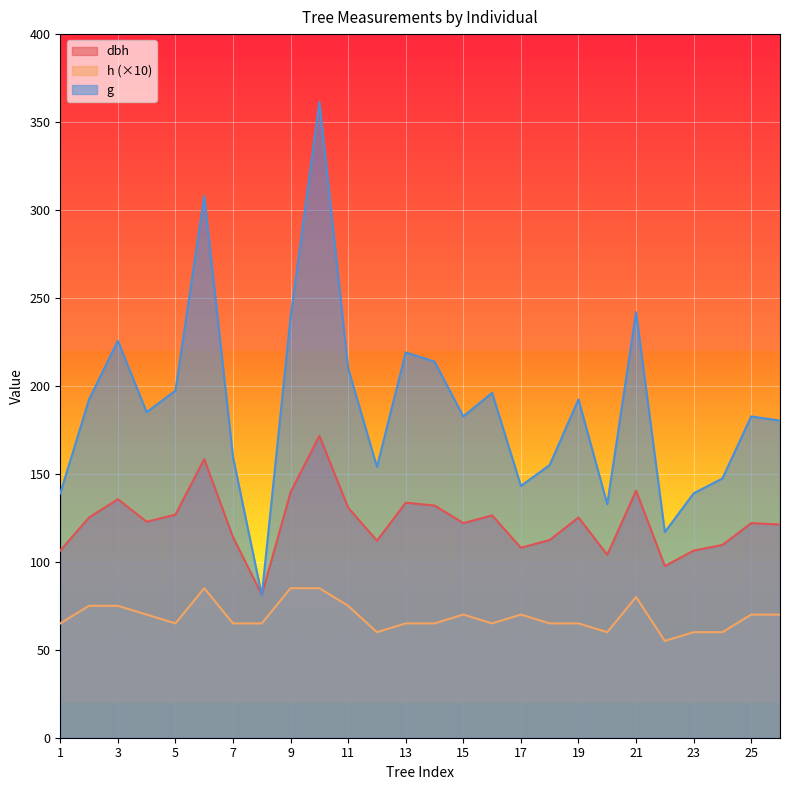

What is the difference between the g values at 2 and 1?

53.4